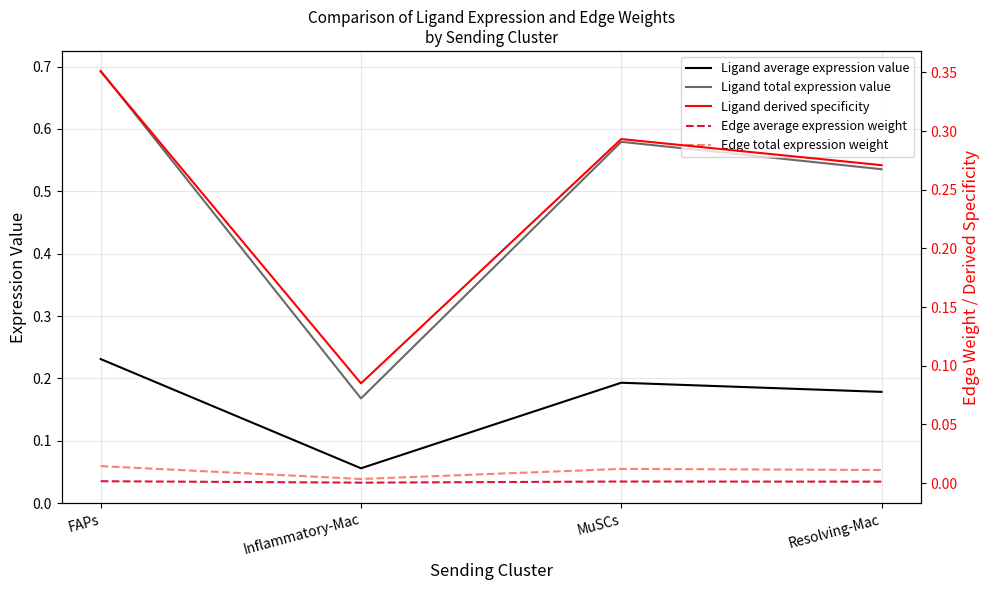

Count the number of categories in the chart.

4